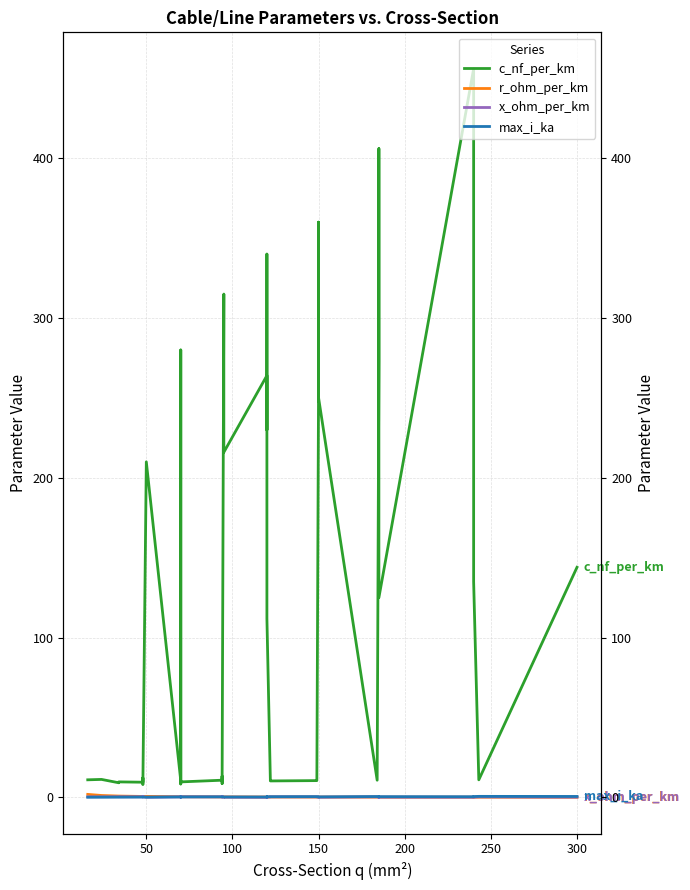

True or false: c_nf_per_km and r_ohm_per_km intersect in this chart.

False